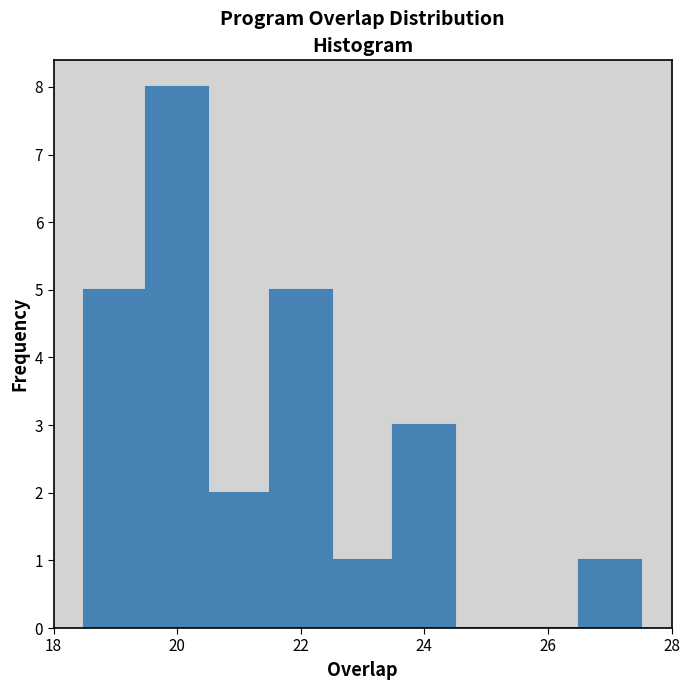

Reading left to right, transcribe this chart: for each bar, give the range it covers on the x-axis and its height. Neither the bar edges nor the heights are printed on the chart, so give them approximately, as read against the axes.

18.5 to 19.5: 5
19.5 to 20.5: 8
20.5 to 21.5: 2
21.5 to 22.5: 5
22.5 to 23.5: 1
23.5 to 24.5: 3
24.5 to 25.5: 0
25.5 to 26.5: 0
26.5 to 27.5: 1